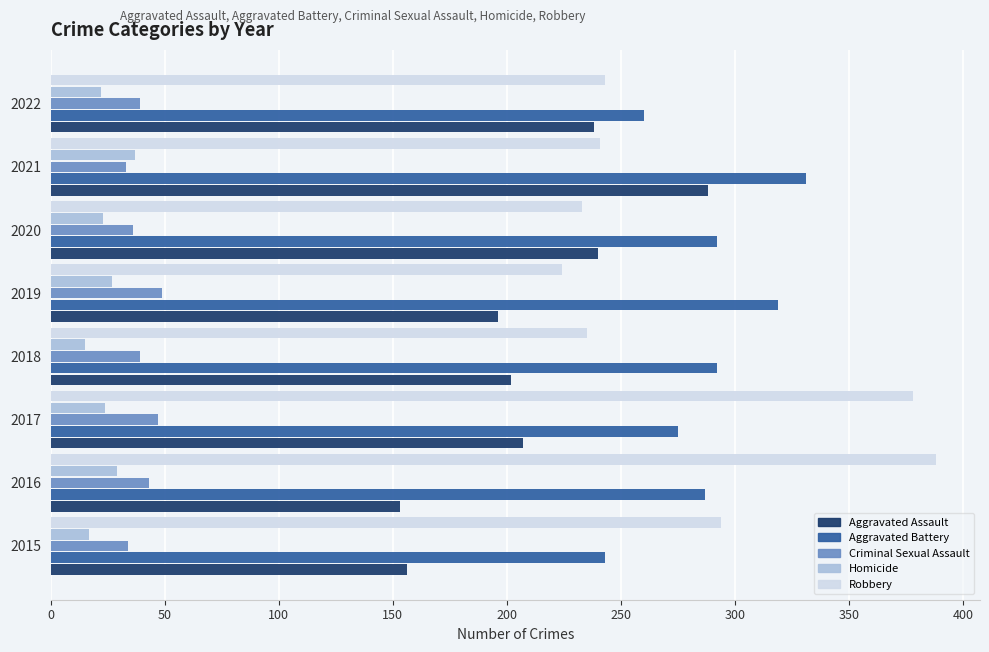

The Robbery series shows 139 at 2020. True or false?

False